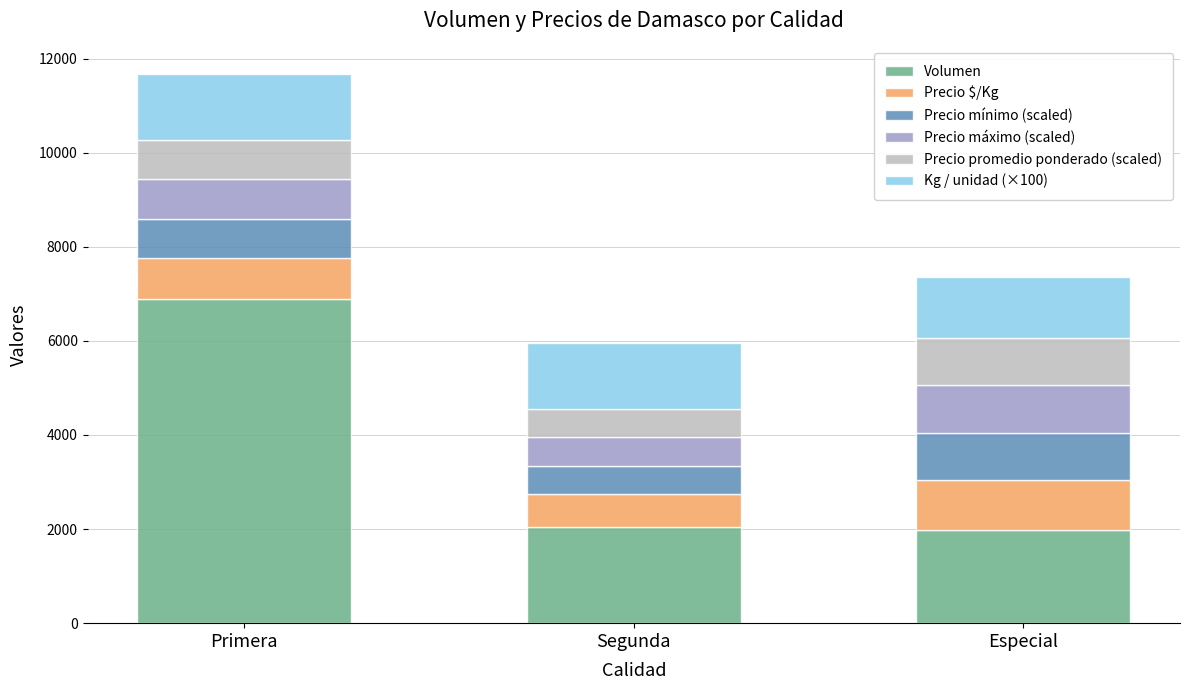

What is the highest value of the Volumen series?

6882.0